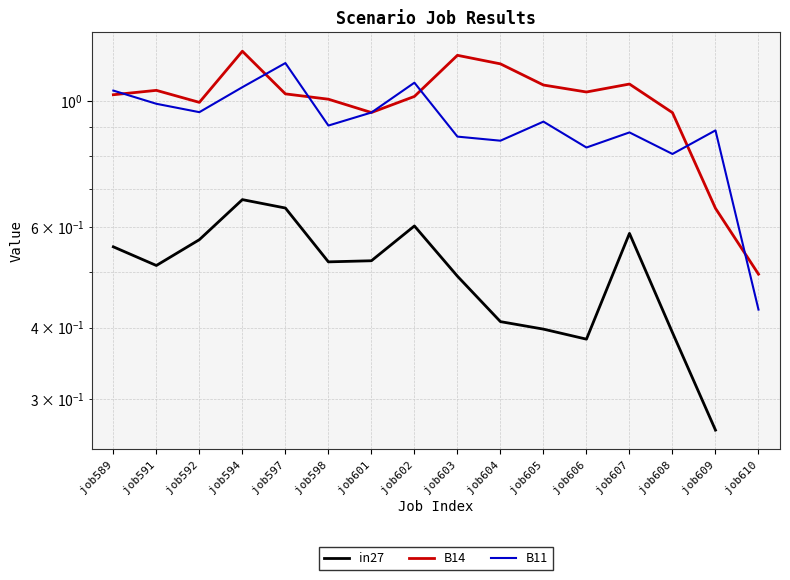

What is the difference between the in27 values at job591 and job597?

0.1